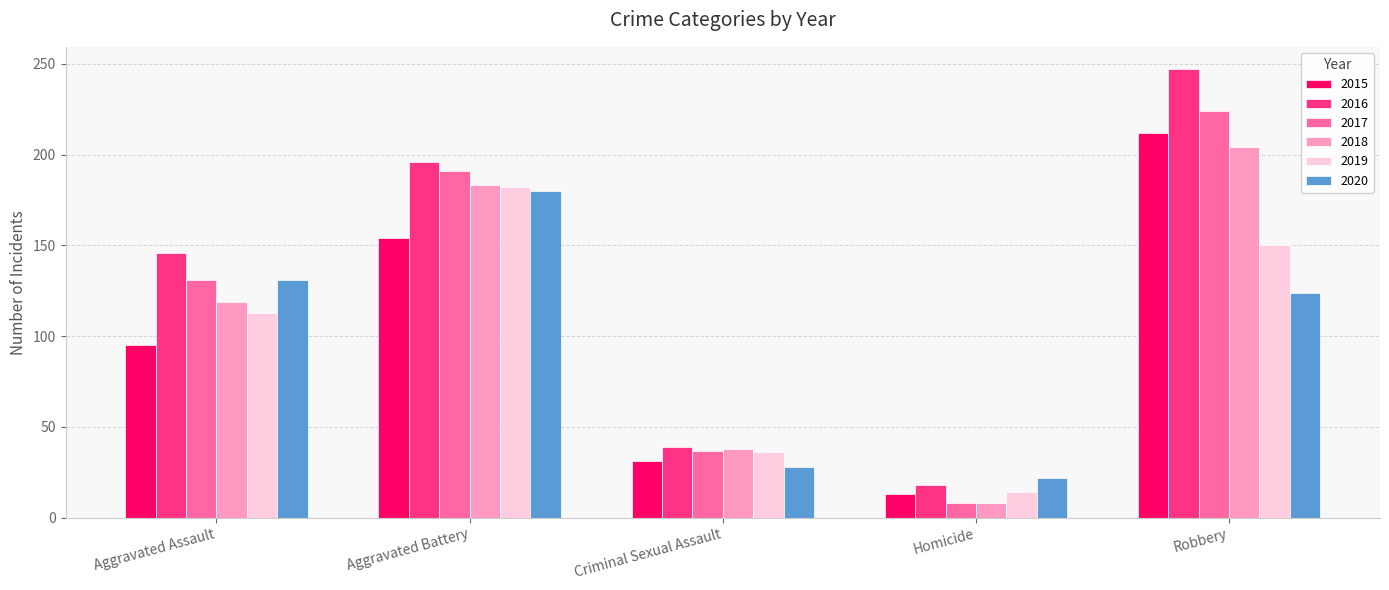

What is the greatest value displayed?

247